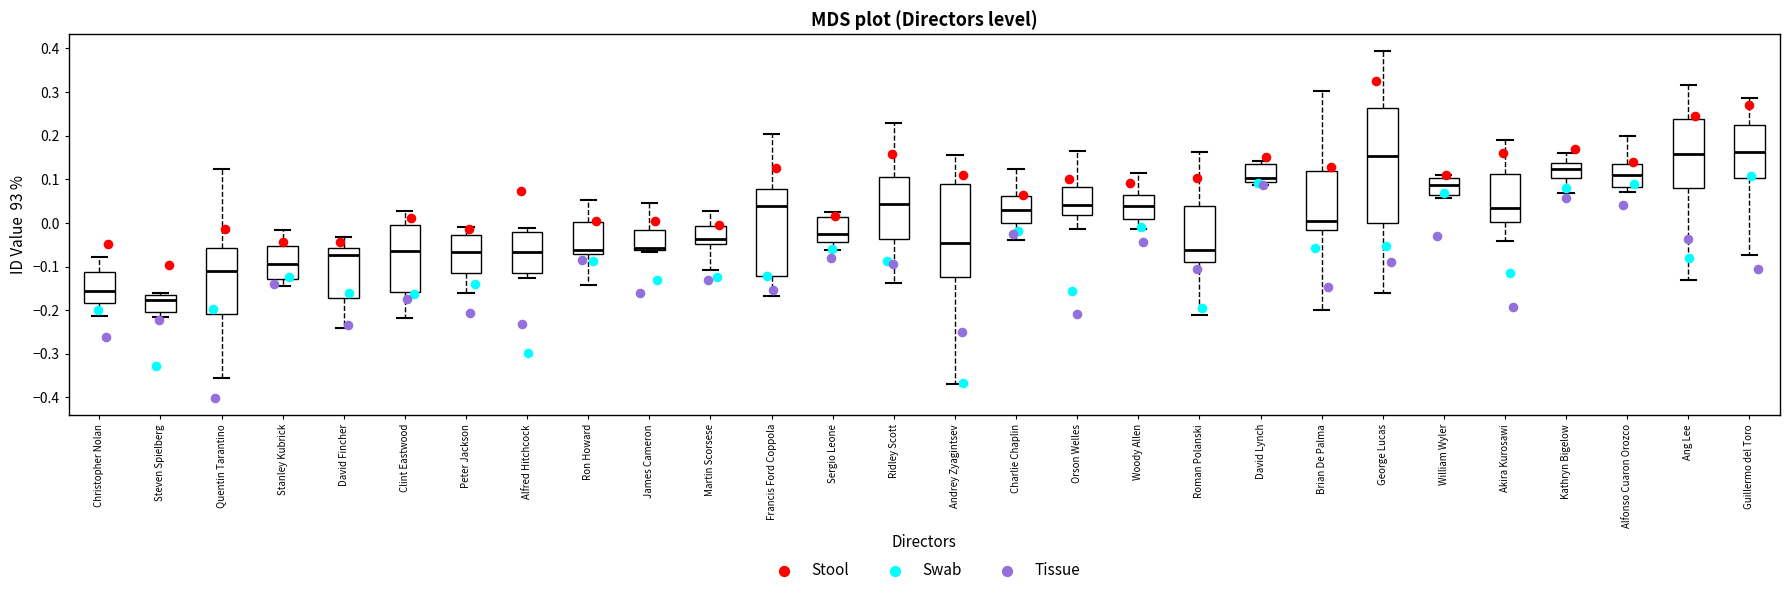

Which box is the tallest, from its lower edge to its upper edge?

George Lucas